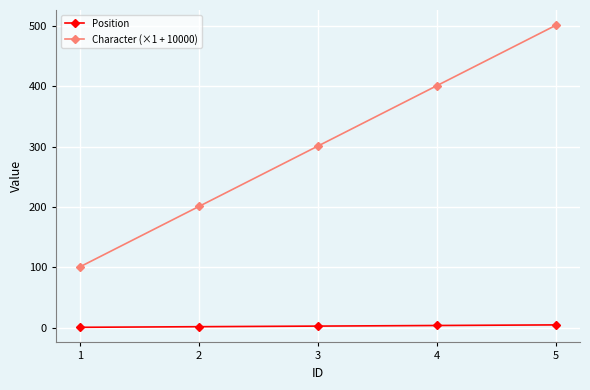

Which category has the highest value across all series?

5